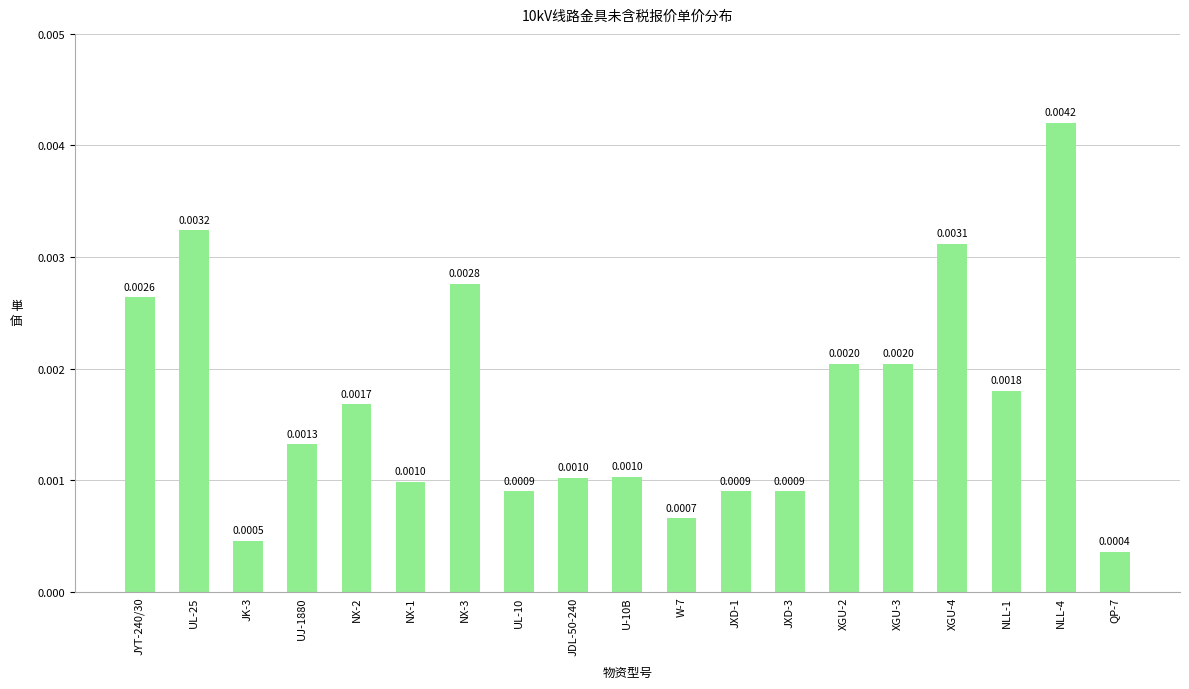

Which has a higher value, NLL-4 or XGU-2?

NLL-4